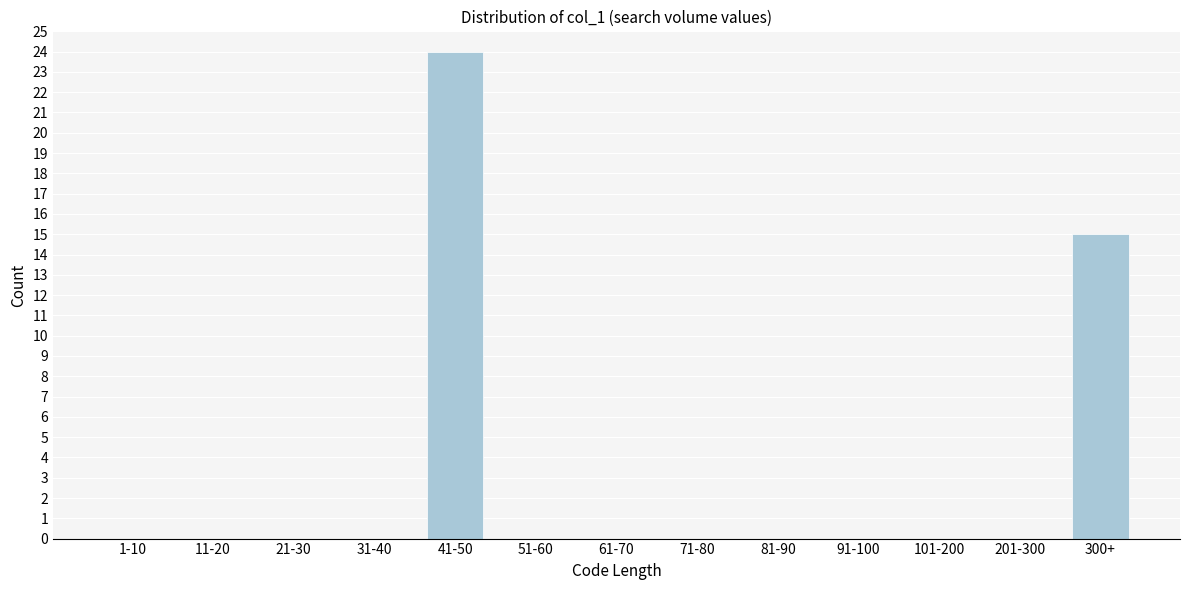

Reading left to right, extract all data points from this chart.

1-10=0	11-20=0	21-30=0	31-40=0	41-50=24	51-60=0	61-70=0	71-80=0	81-90=0	91-100=0	101-200=0	201-300=0	300+=15